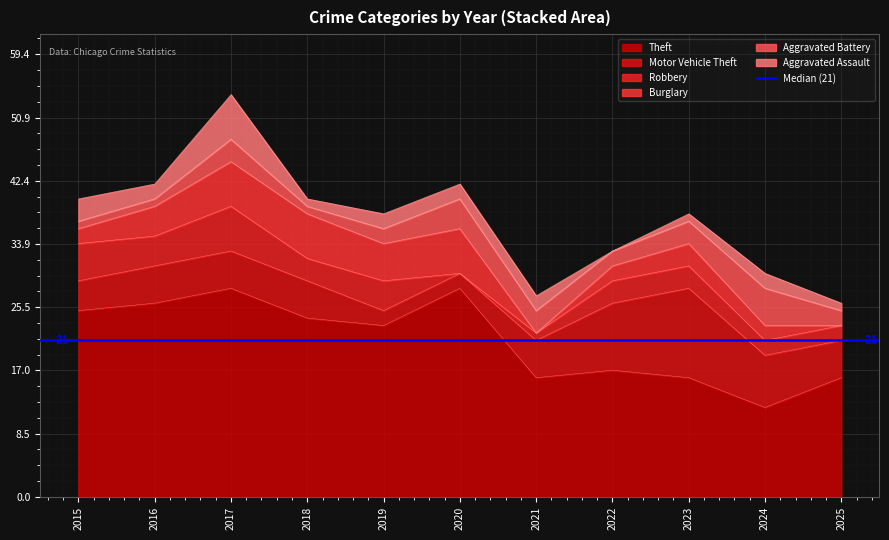

What is the maximum value for Theft?

28